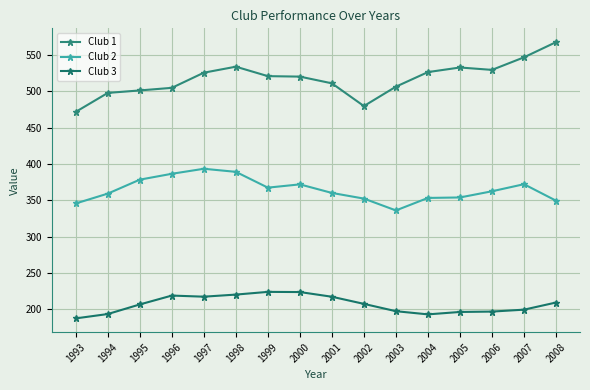

What is the difference between the highest and lowest values at 2006?

332.3